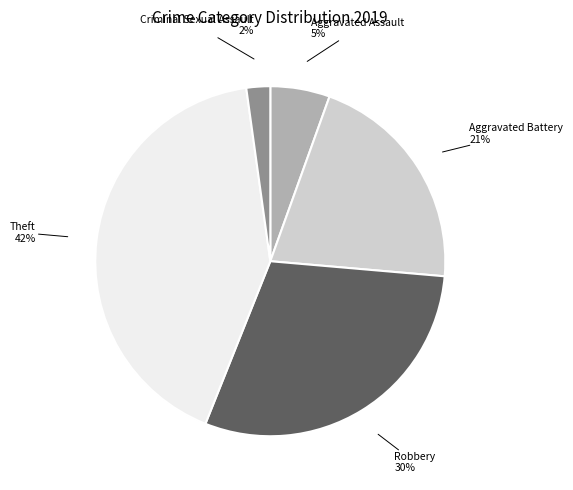

How many slices are in this pie chart?

5